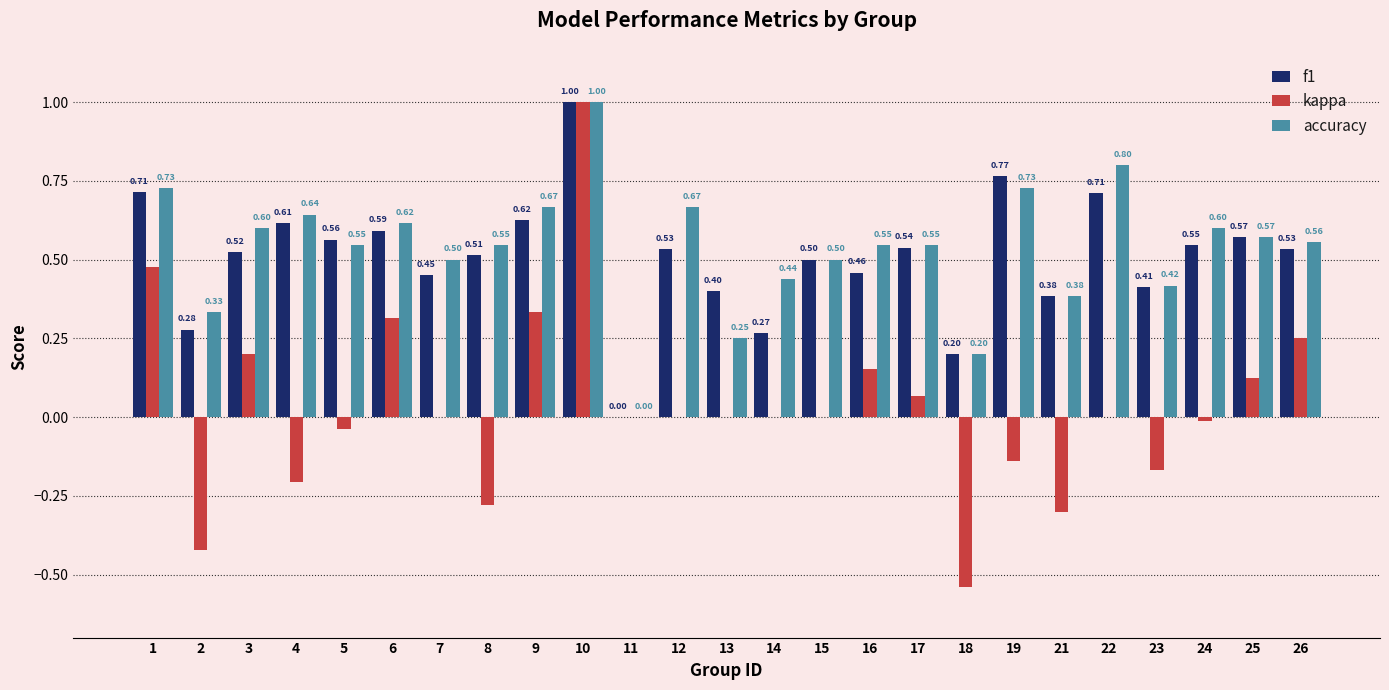

What is the greatest value displayed?

1.0